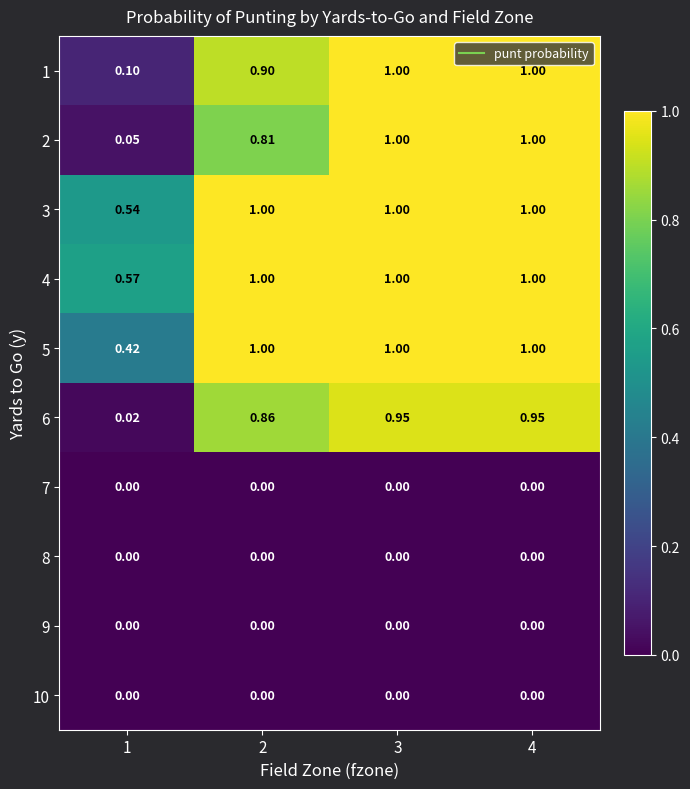

Is the value of 6 at 4 greater than the value of 8 at 3?

Yes